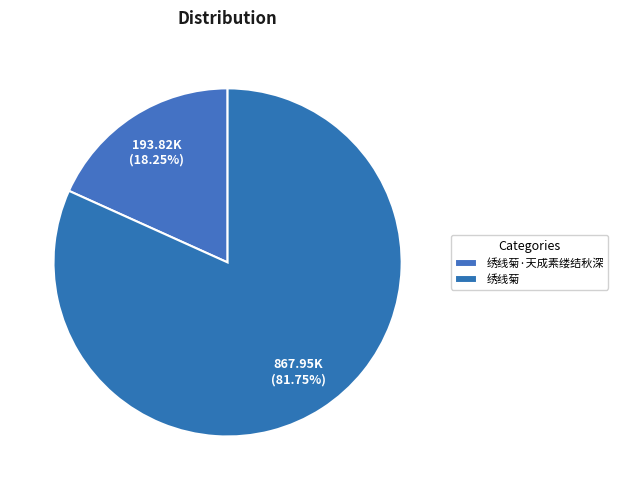

True or false: 绣线菊 accounts for 92% of the total.

False